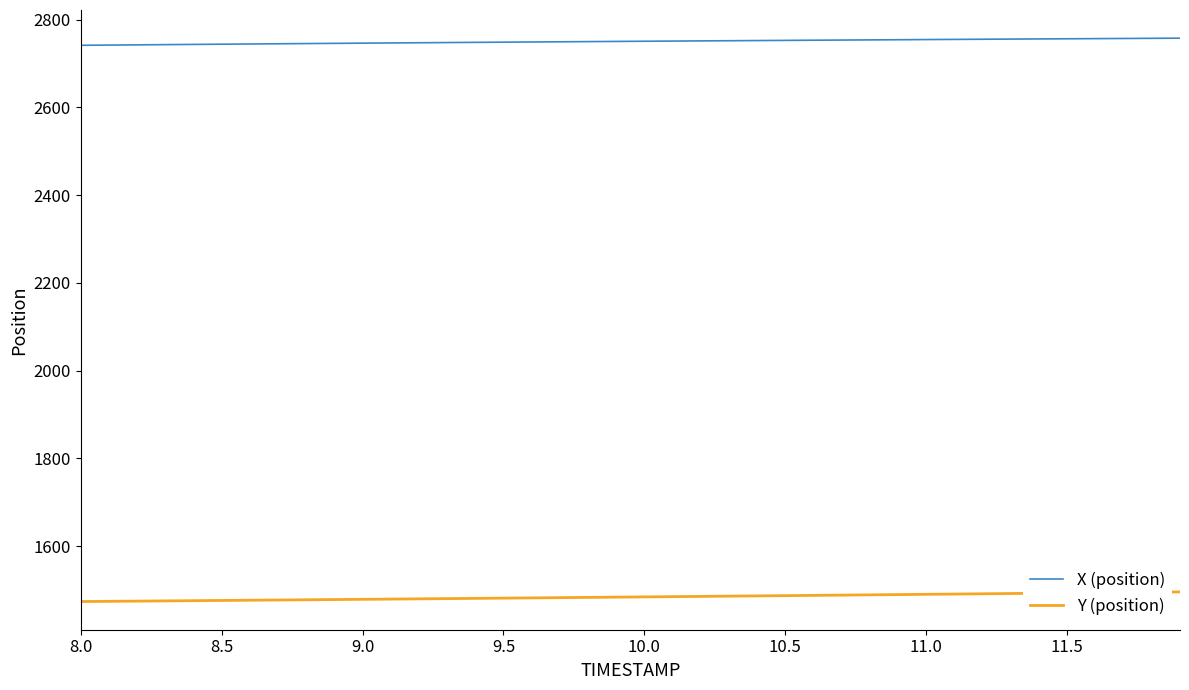

Which series has the largest total across all categories?

X (position)